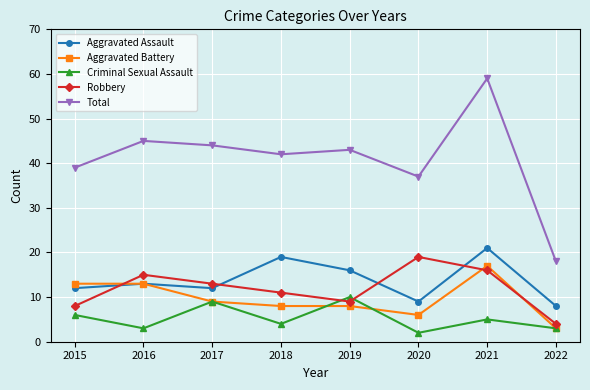

Where is the first local maximum for Criminal Sexual Assault?

2017